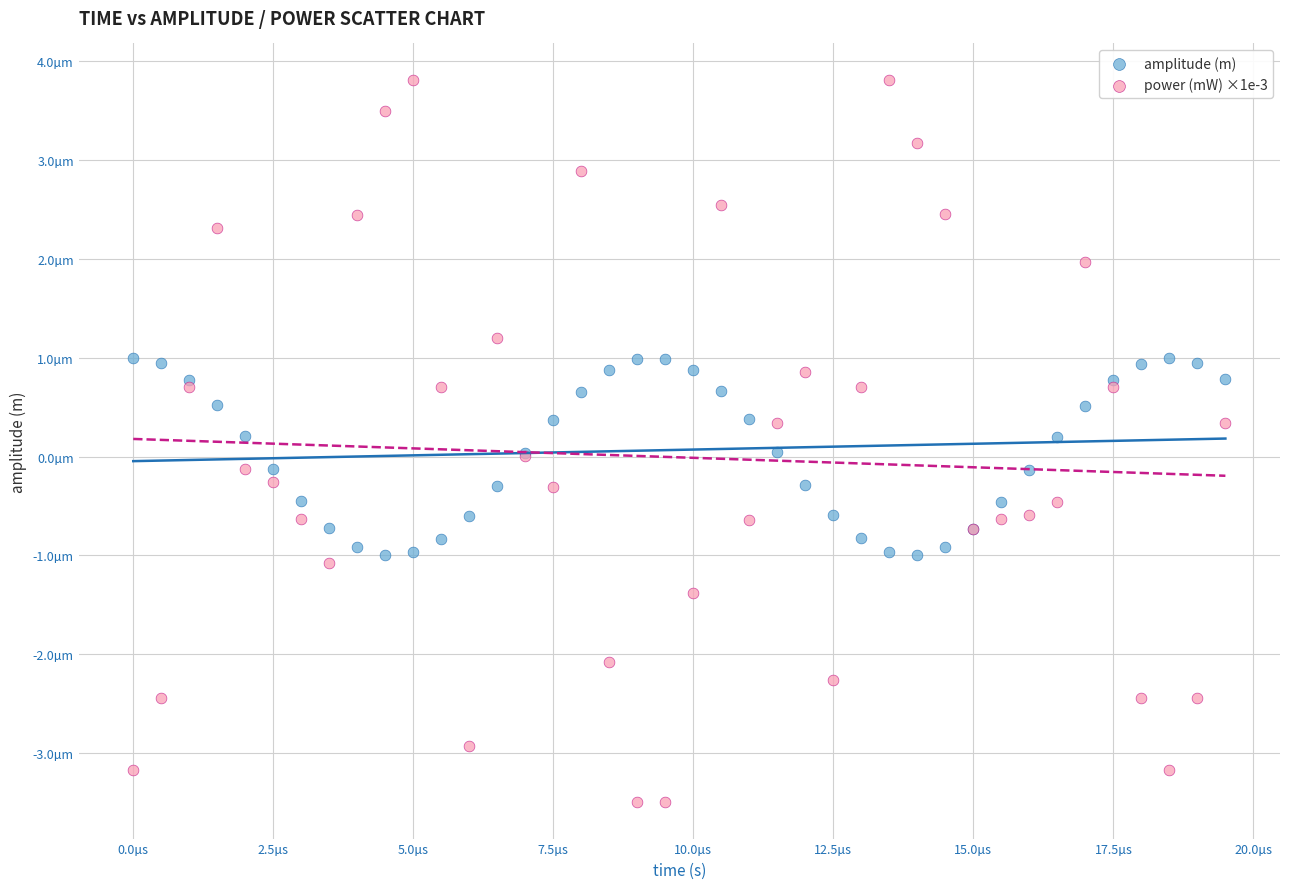

Which series contains the lowest Y value?

power (mW) ×1e-3